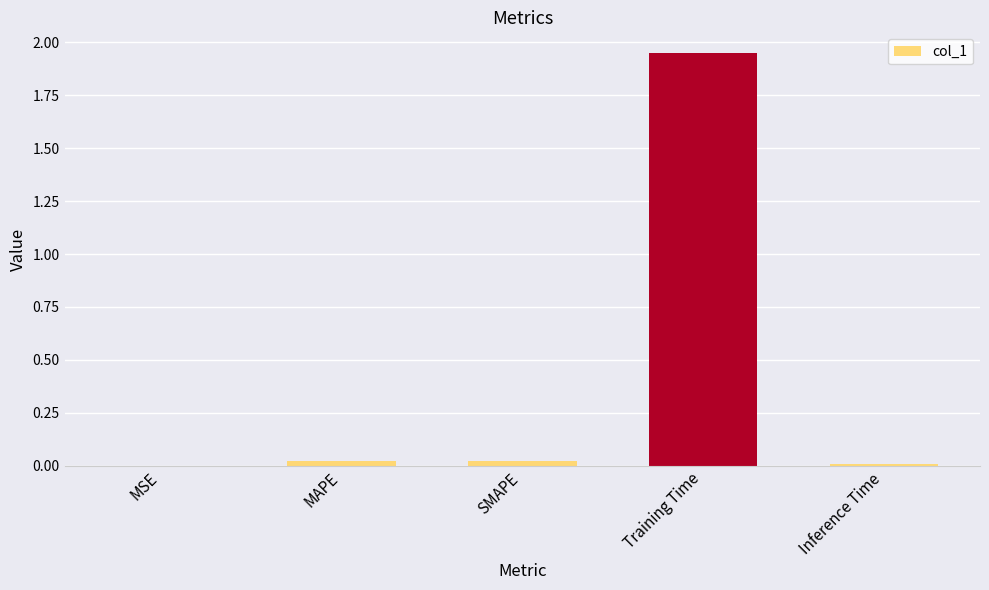

Which has a higher value, Training Time or SMAPE?

Training Time